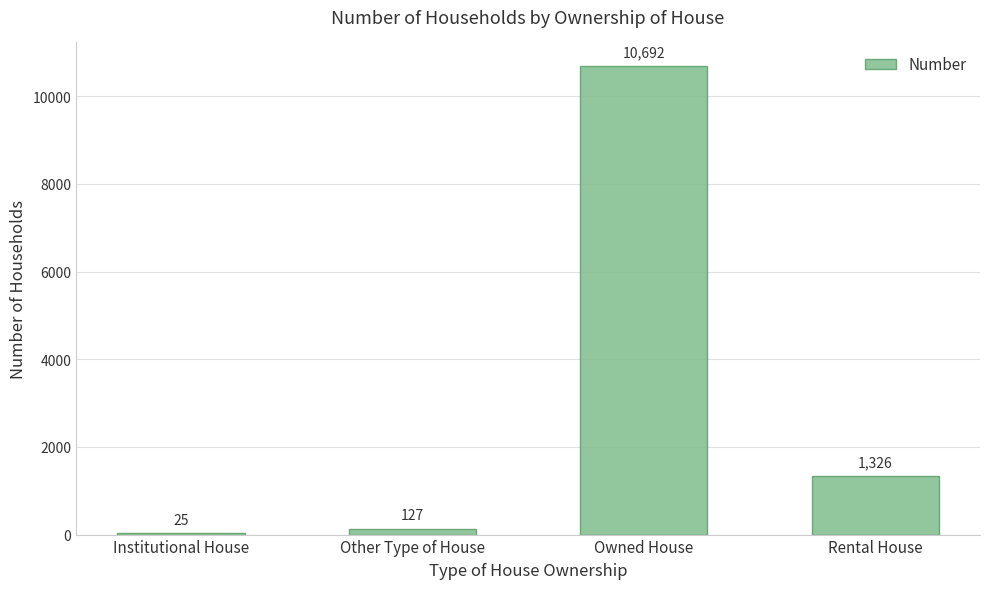

At which label does the data first exceed 1326?

Owned House